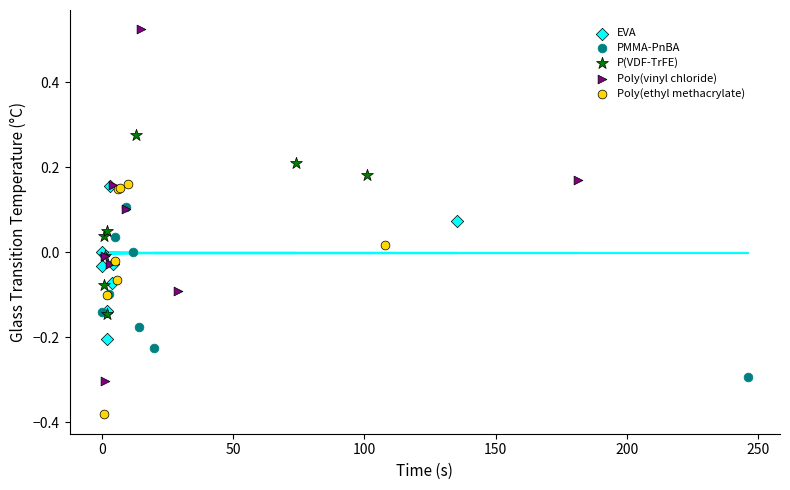

What are all the series names shown in the legend?

EVA, PMMA-PnBA, P(VDF-TrFE), Poly(vinyl chloride), Poly(ethyl methacrylate)